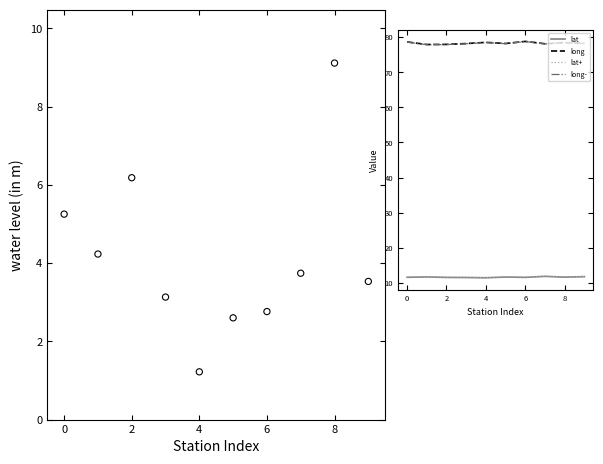

Which series reaches the minimum Y coordinate?

water_level (in m)